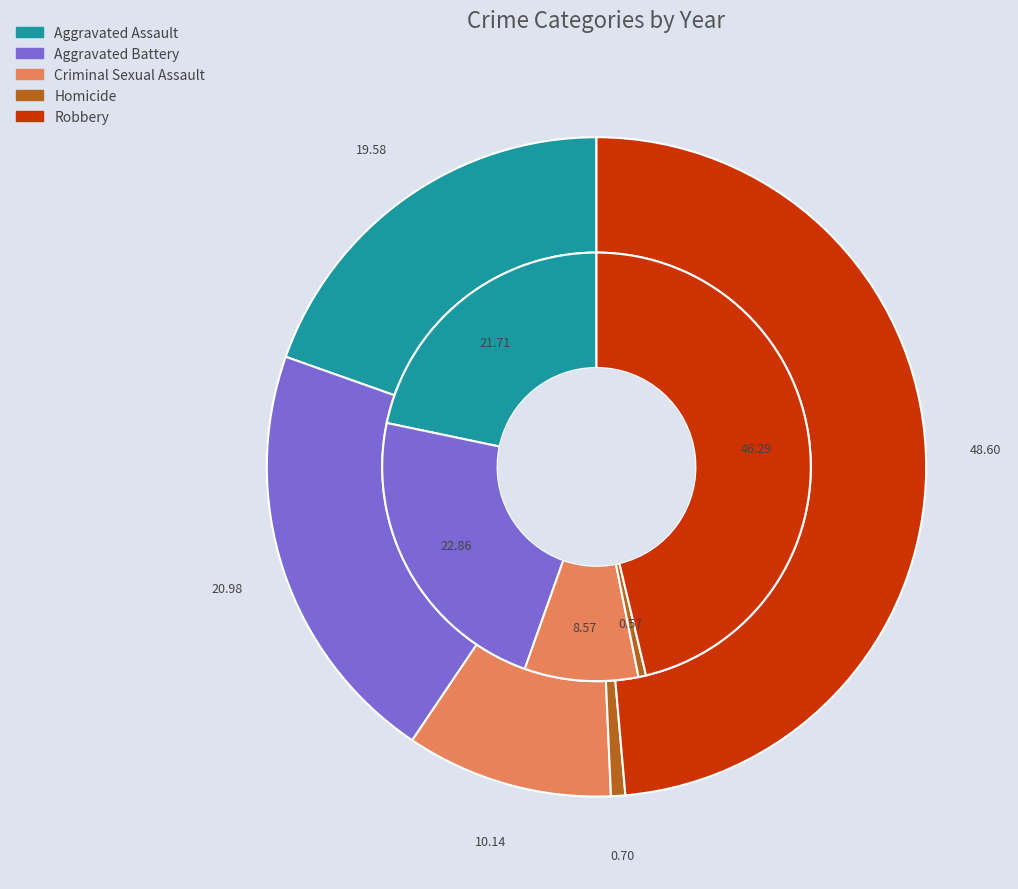

How many slices are in this pie chart?

5